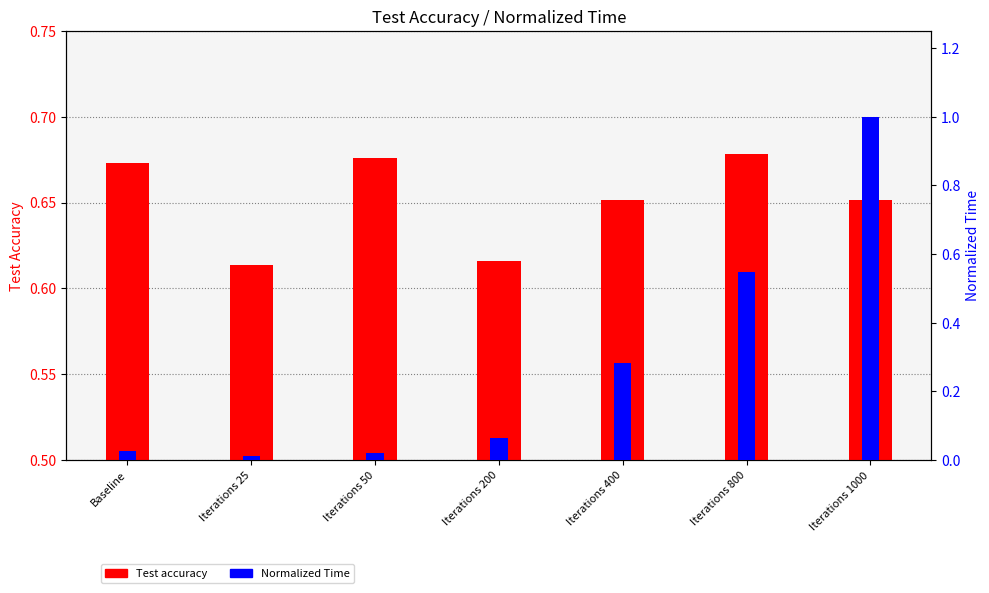

What is the maximum value for Normalized Time?

1.0